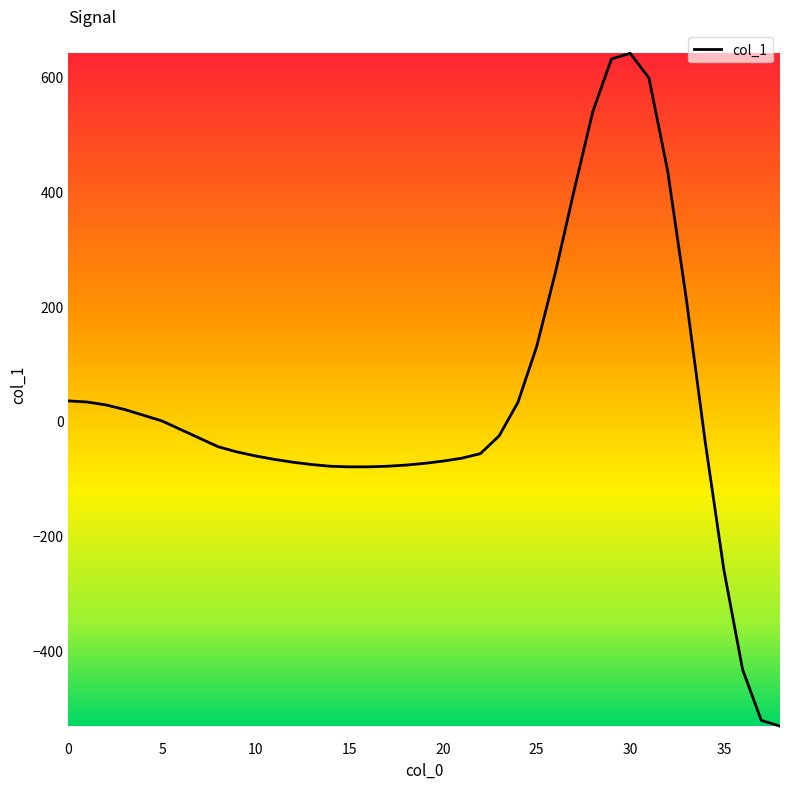

Does the chart display data point markers on the line(s)?

No